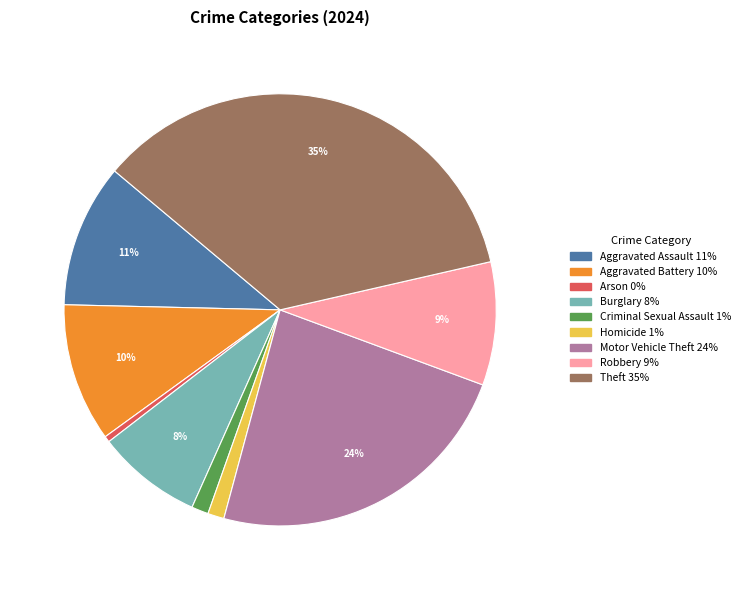

Which category has the smallest portion of the pie?

Arson